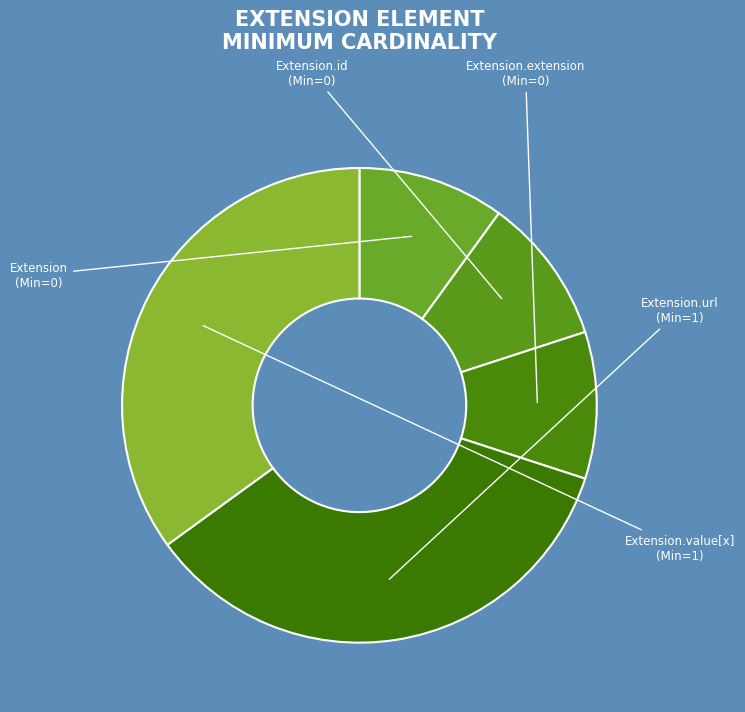

Count the number of slices in the pie.

5